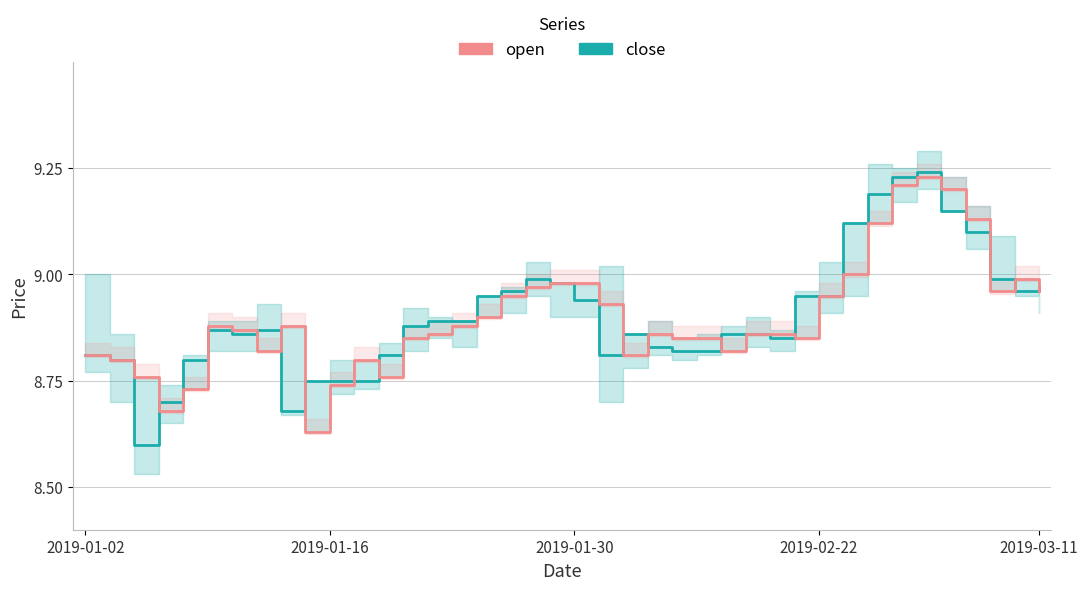

What is the sum of the open values at 33 and 36?

18.3